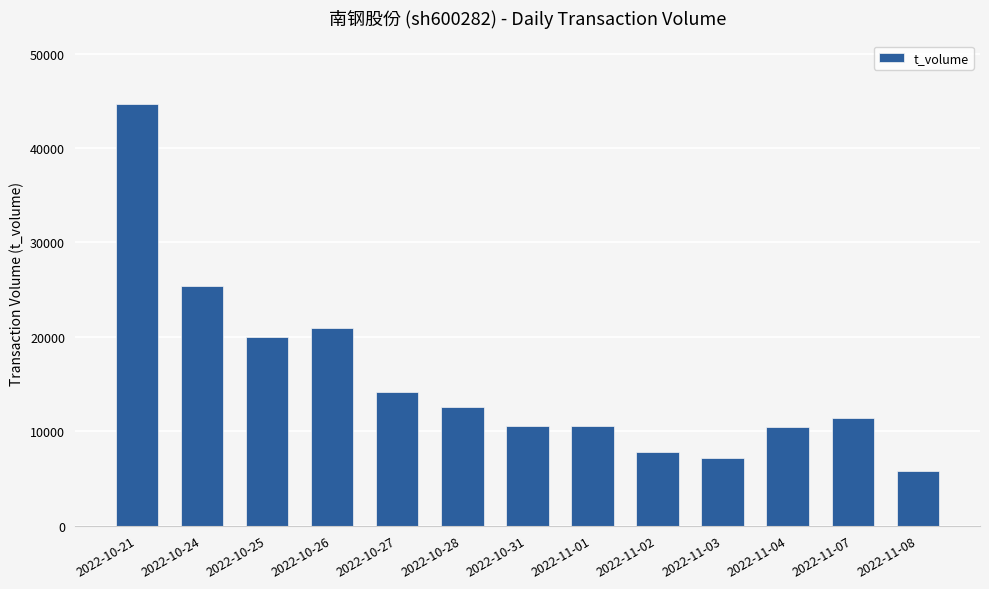

Where is the data nearest to the value 25244?

2022-10-24